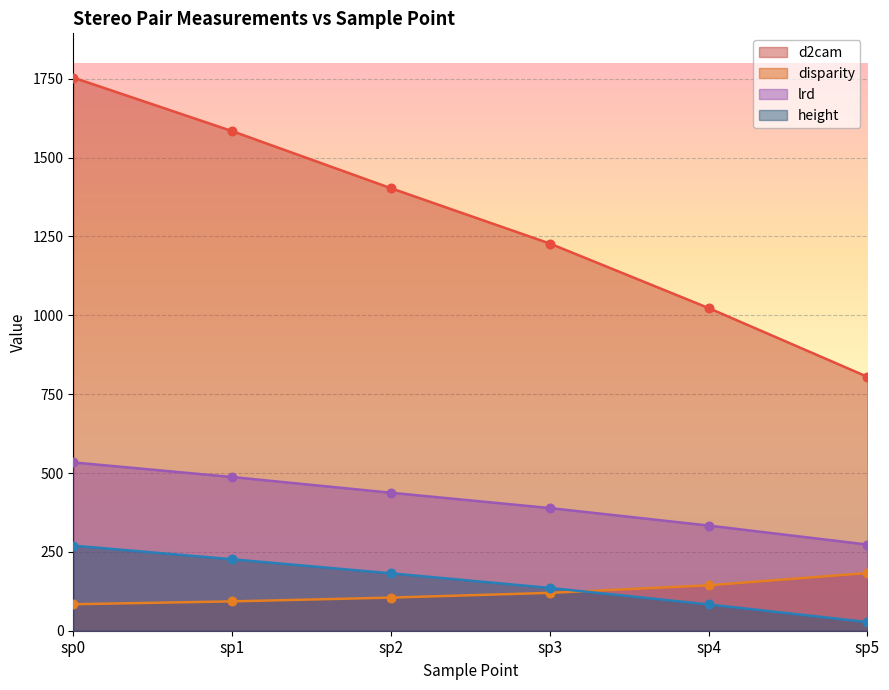

Which series reaches the minimum Y coordinate?

height